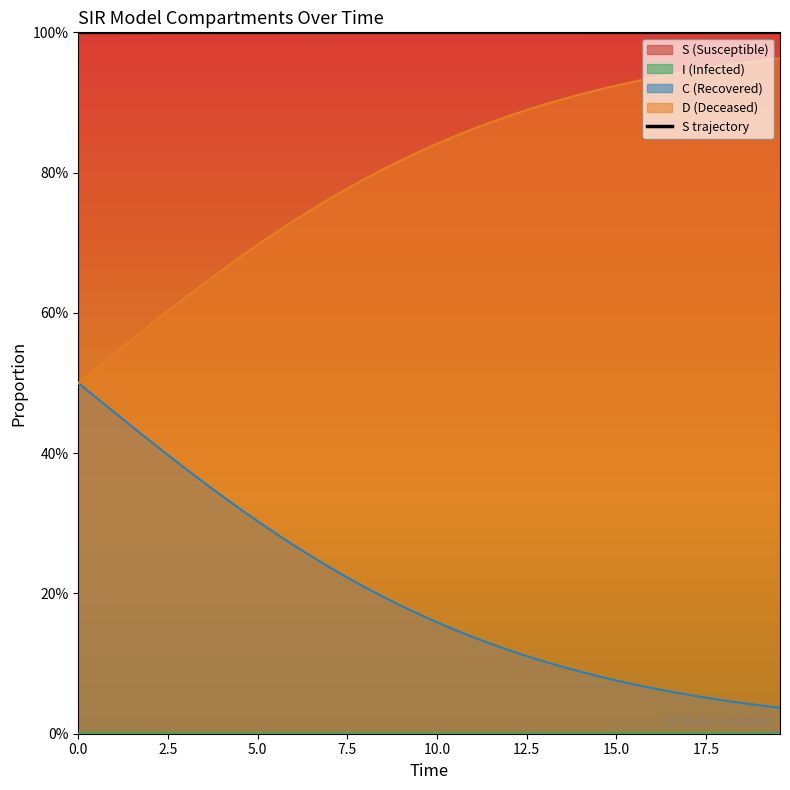

Is it true that the value at 7.5 is 1.0?

True